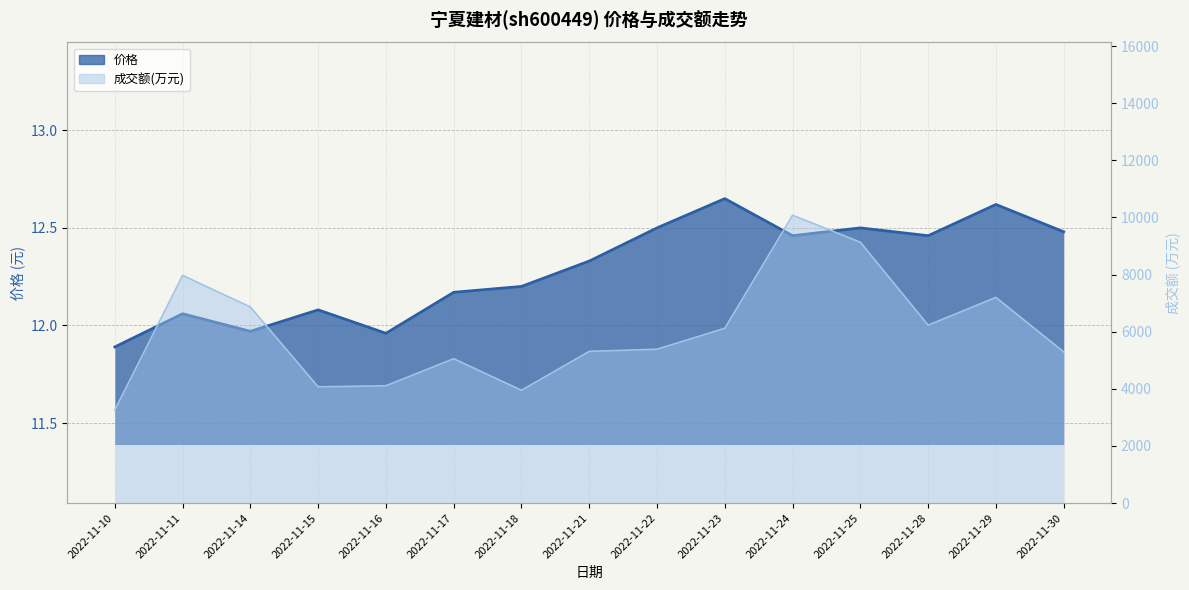

Between 2022-11-15 and 2022-11-14, which is larger?

2022-11-15